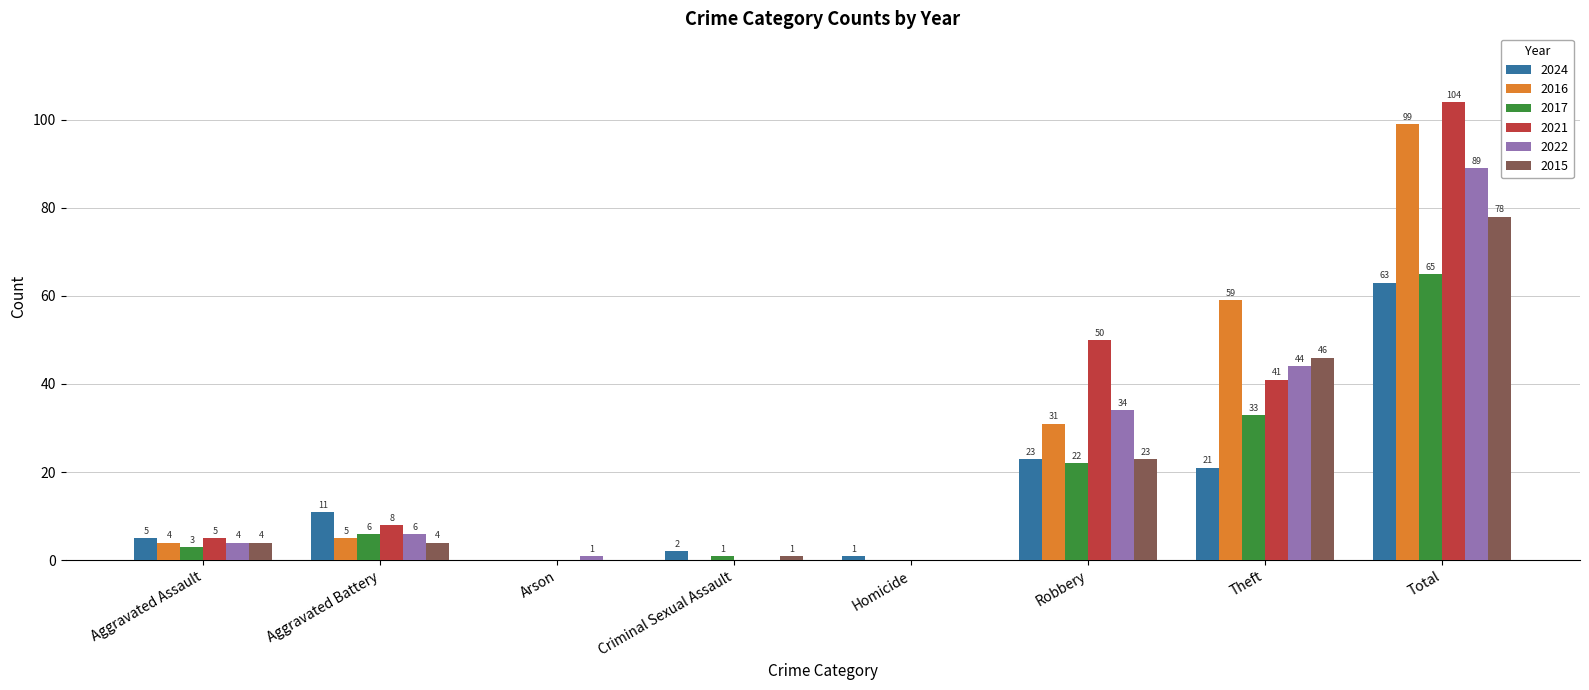

What is the sum of all 2017 values?

130